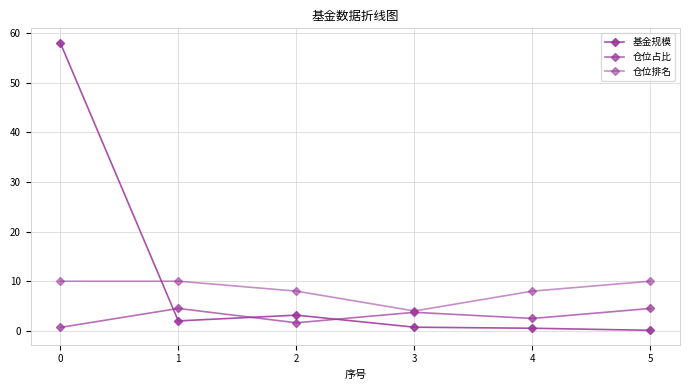

Reading left to right, what are all the values shown in this chart?

基金规模: 58.1	2.0	3.2	0.7	0.5	0.1
仓位占比: 0.7	4.5	1.6	3.7	2.5	4.5
仓位排名: 10.0	10.0	8.0	4.0	8.0	10.0